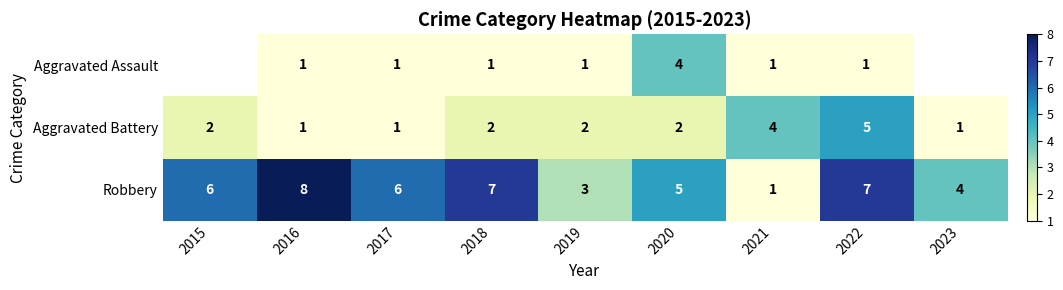

What is the smallest value displayed?

1.0